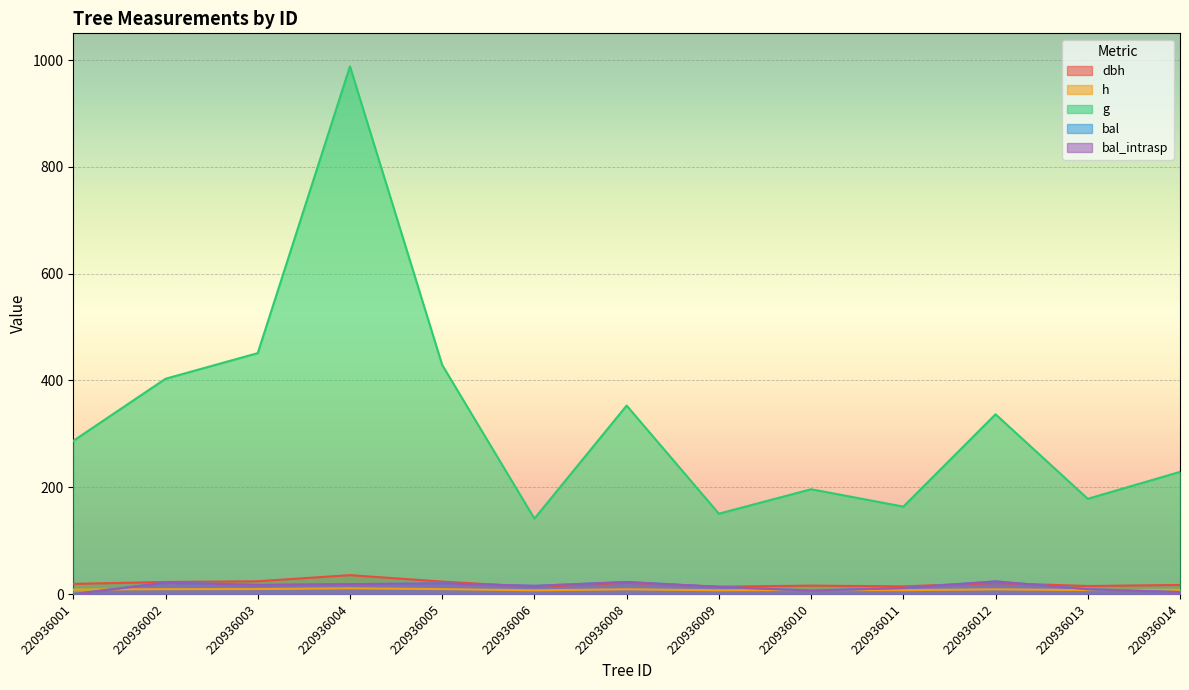

Between 220936013 and 220936008, which is larger?

220936008